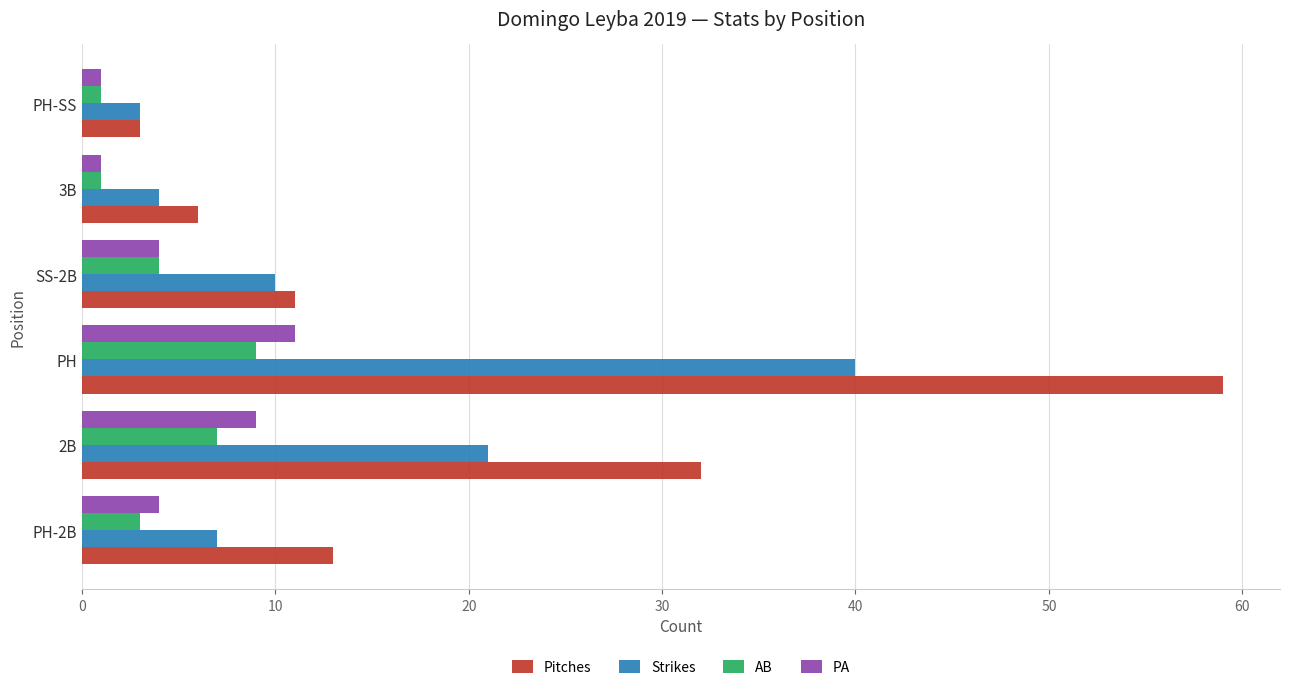

True or false: Pitches has a value of 13 at PH-2B.

True